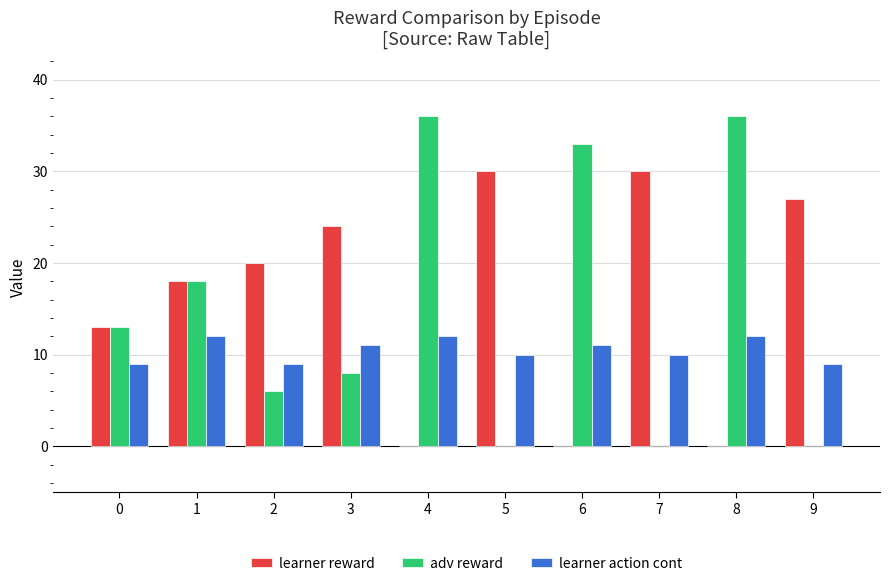

Count the learner reward values in the range 0 to 27.

8